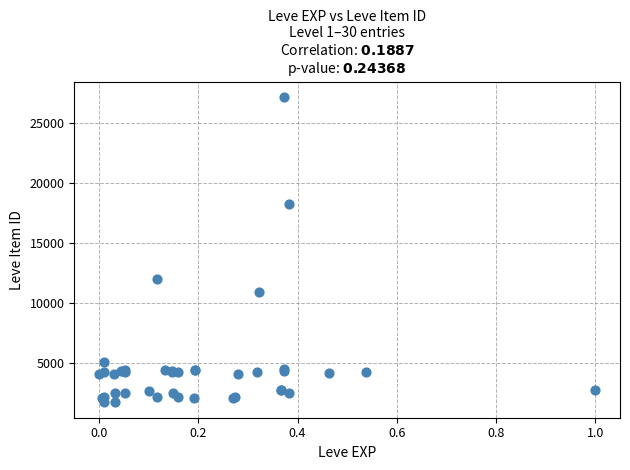

What Y value in the scatter plot is closest to 14448?

12018